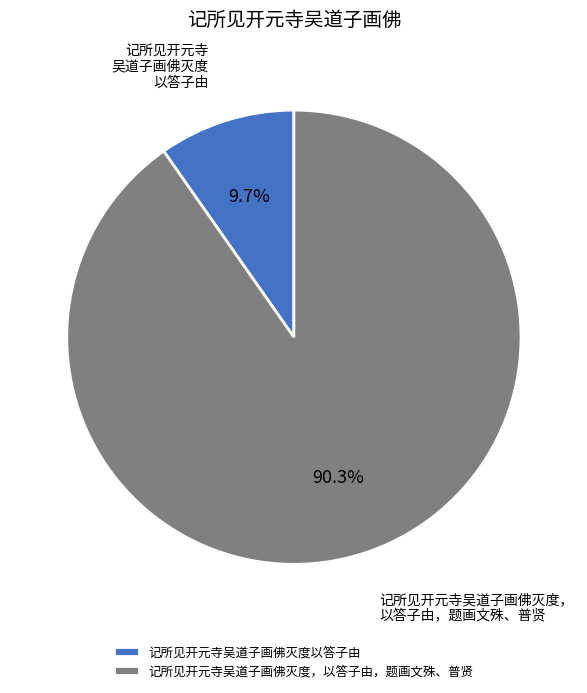

Approximately how many times larger is the value at 记所见开元寺吴道子画佛灭度以答子由 compared to 记所见开元寺吴道子画佛灭度，以答子由，题画文殊、普贤?

0.1